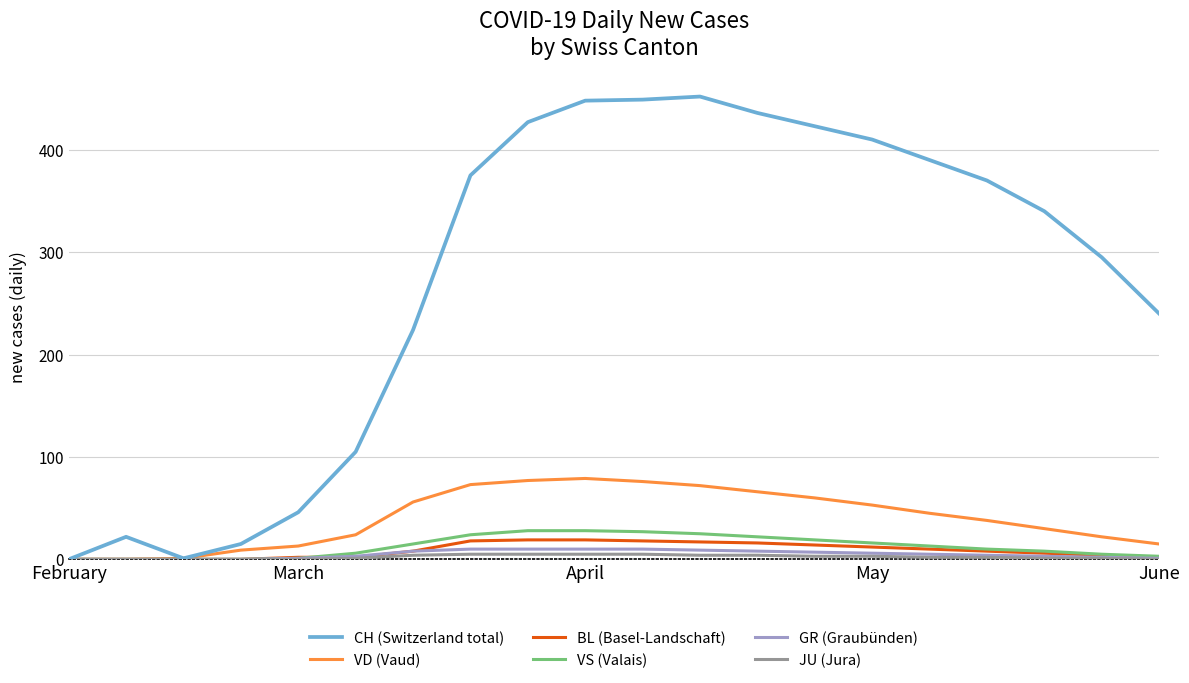

What are all the series names shown in the legend?

CH (Switzerland total), VD (Vaud), BL (Basel-Landschaft), VS (Valais), GR (Graubünden), JU (Jura)